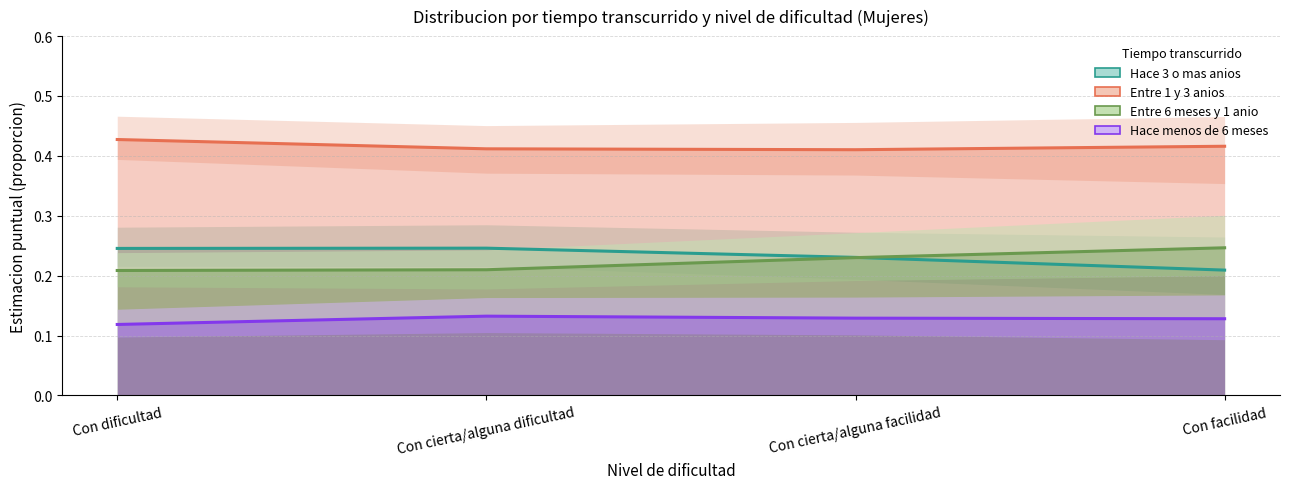

What is the total value across all series at Con facilidad?

1.0